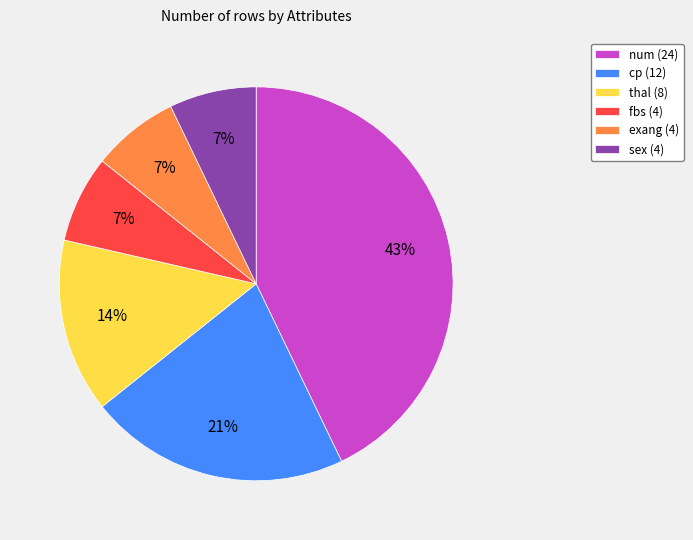

The thal slice represents 5% of the pie. True or false?

False